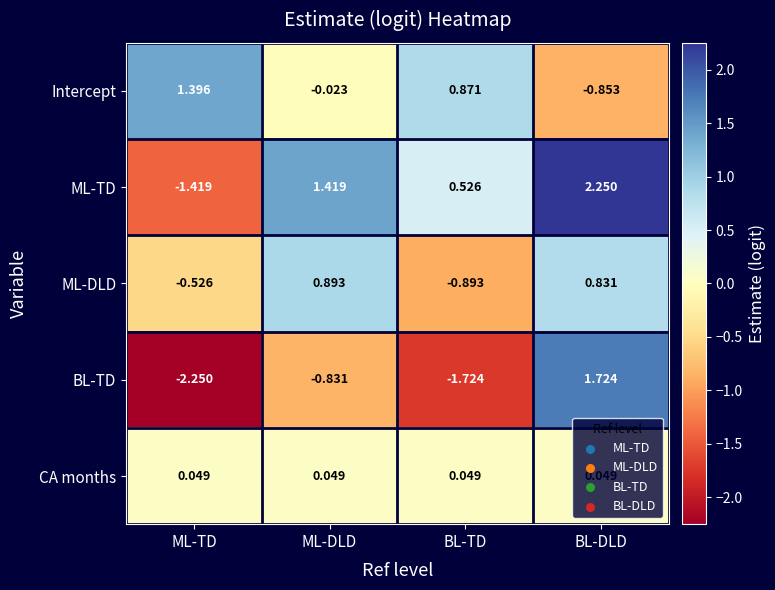

How many series are shown in this chart?

5